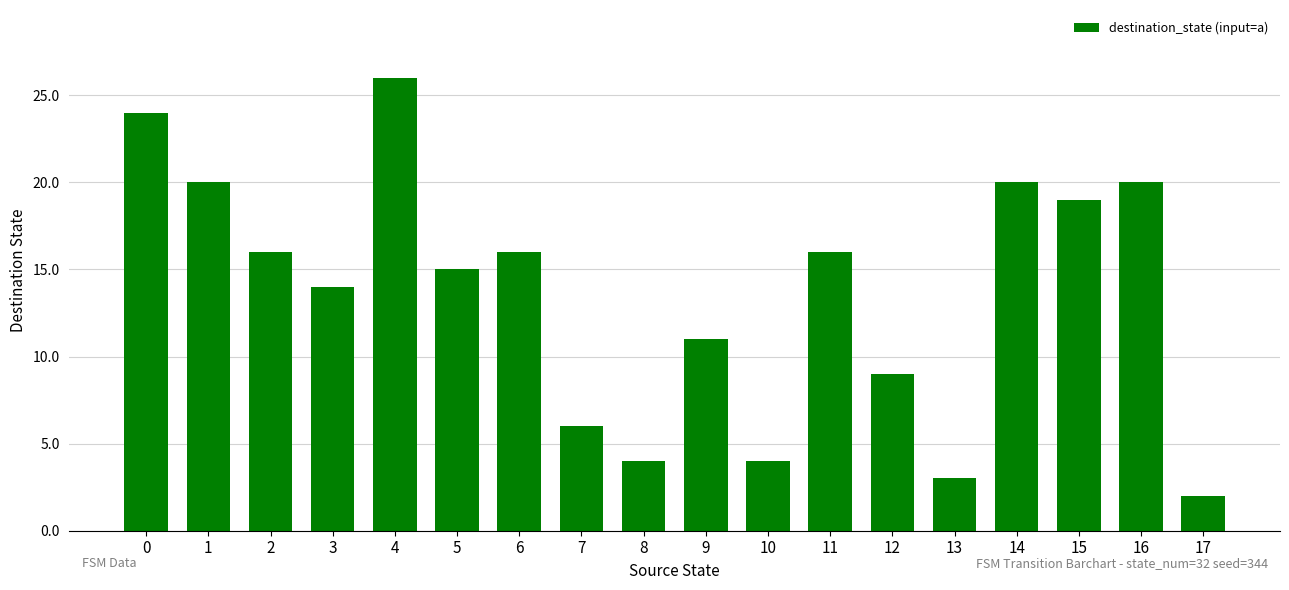

The chart shows a value of 19 at 15. True or false?

True